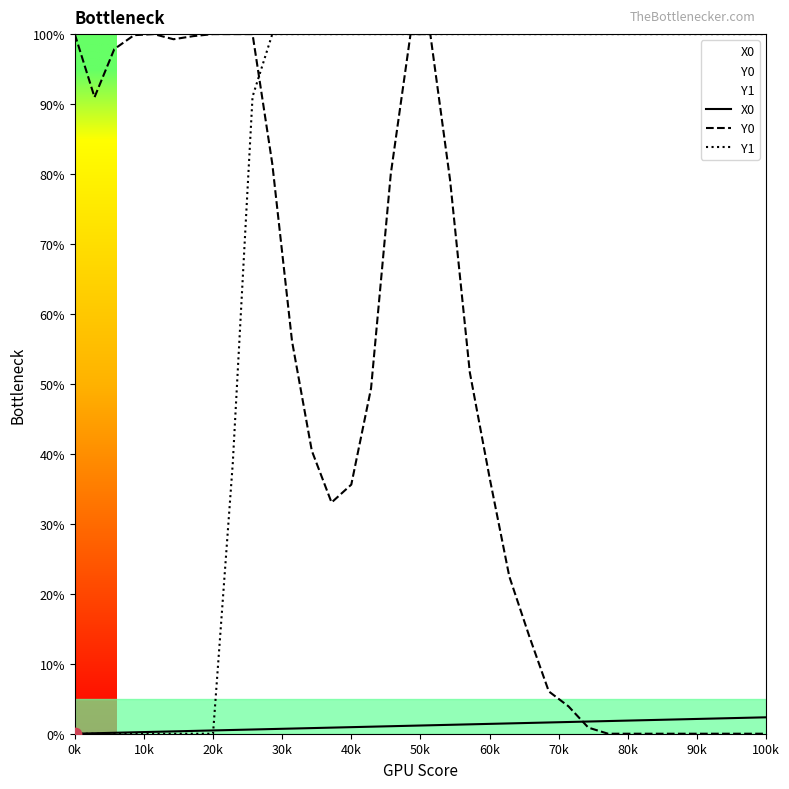

Which series reaches the maximum Y coordinate?

Y0